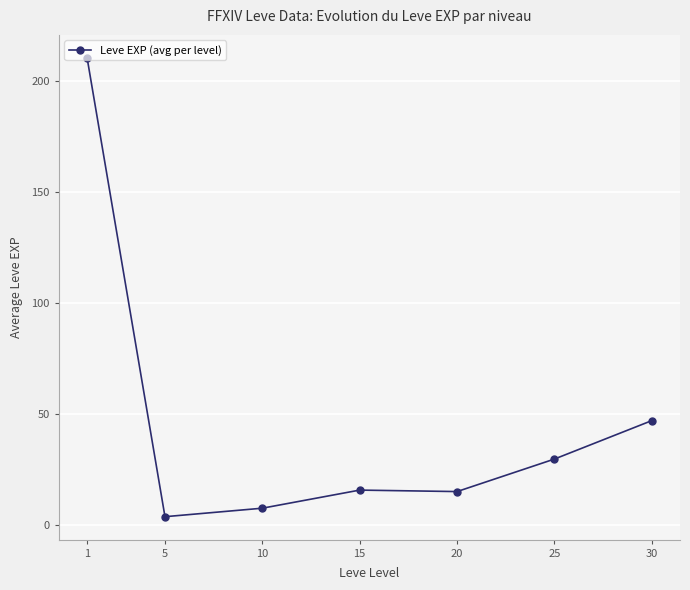

At which category does the data reach its first local peak?

15